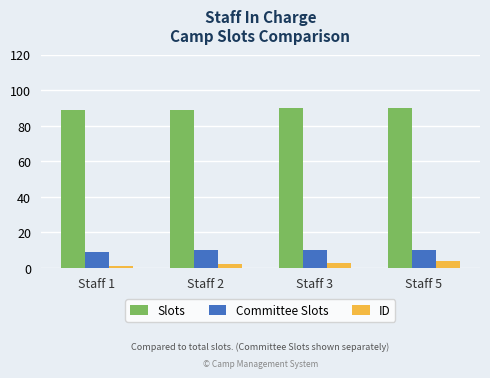

How many distinct data groups are displayed?

3